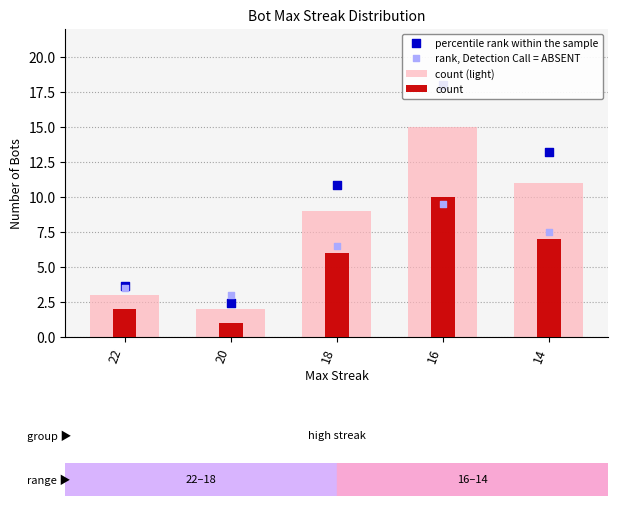

What are all the series names shown in the legend?

count (light), count, percentile rank within the sample, rank, Detection Call = ABSENT